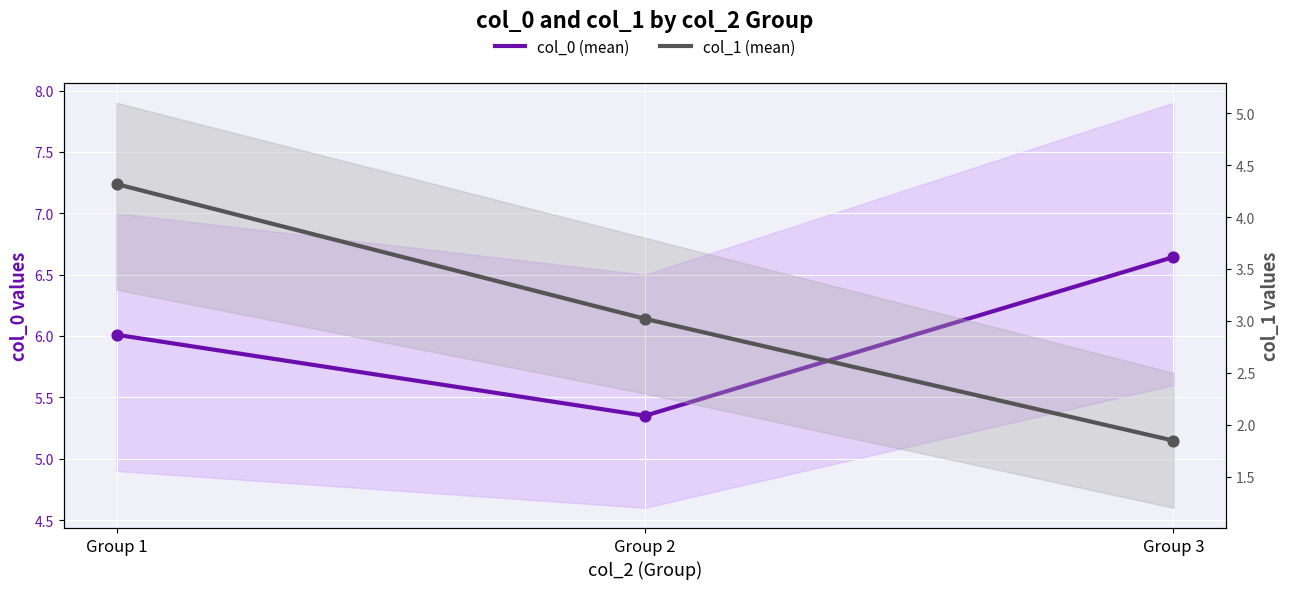

Is the value of col_0 (mean) at Group 1 greater than the value of col_1 (mean) at Group 2?

Yes